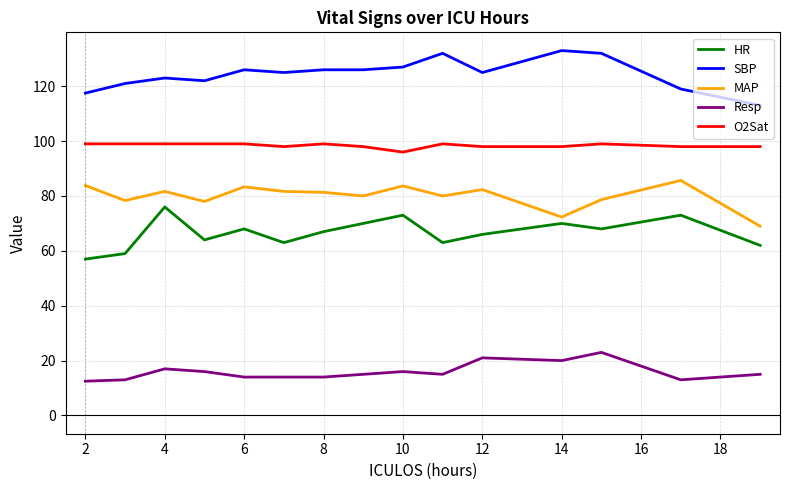

Rank the series by their maximum value, from highest to lowest.

SBP, O2Sat, MAP, HR, Resp